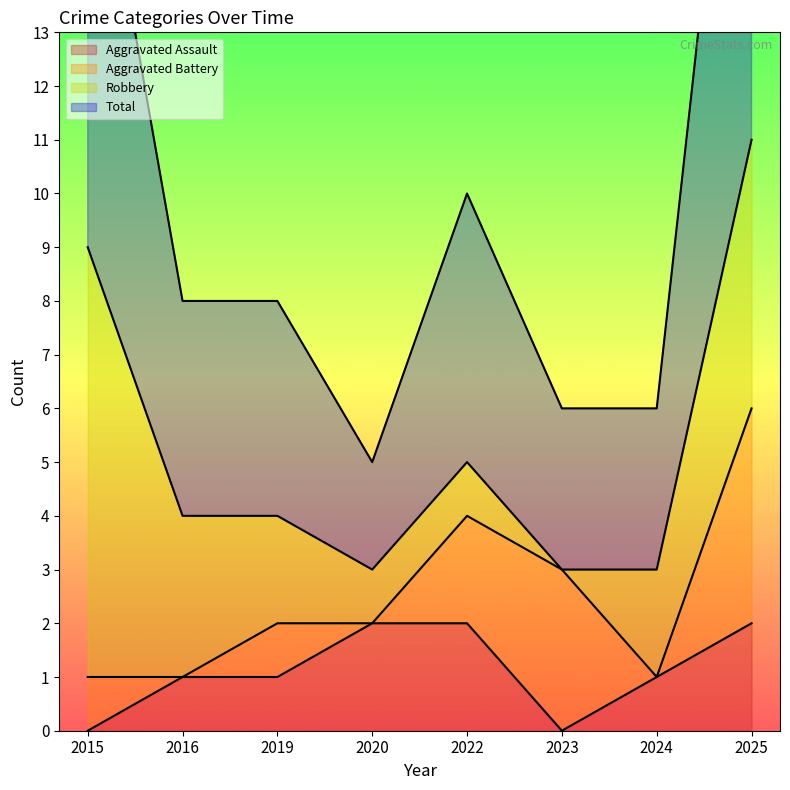

What is the difference between the Aggravated Assault values at 2019 and 2025?

1